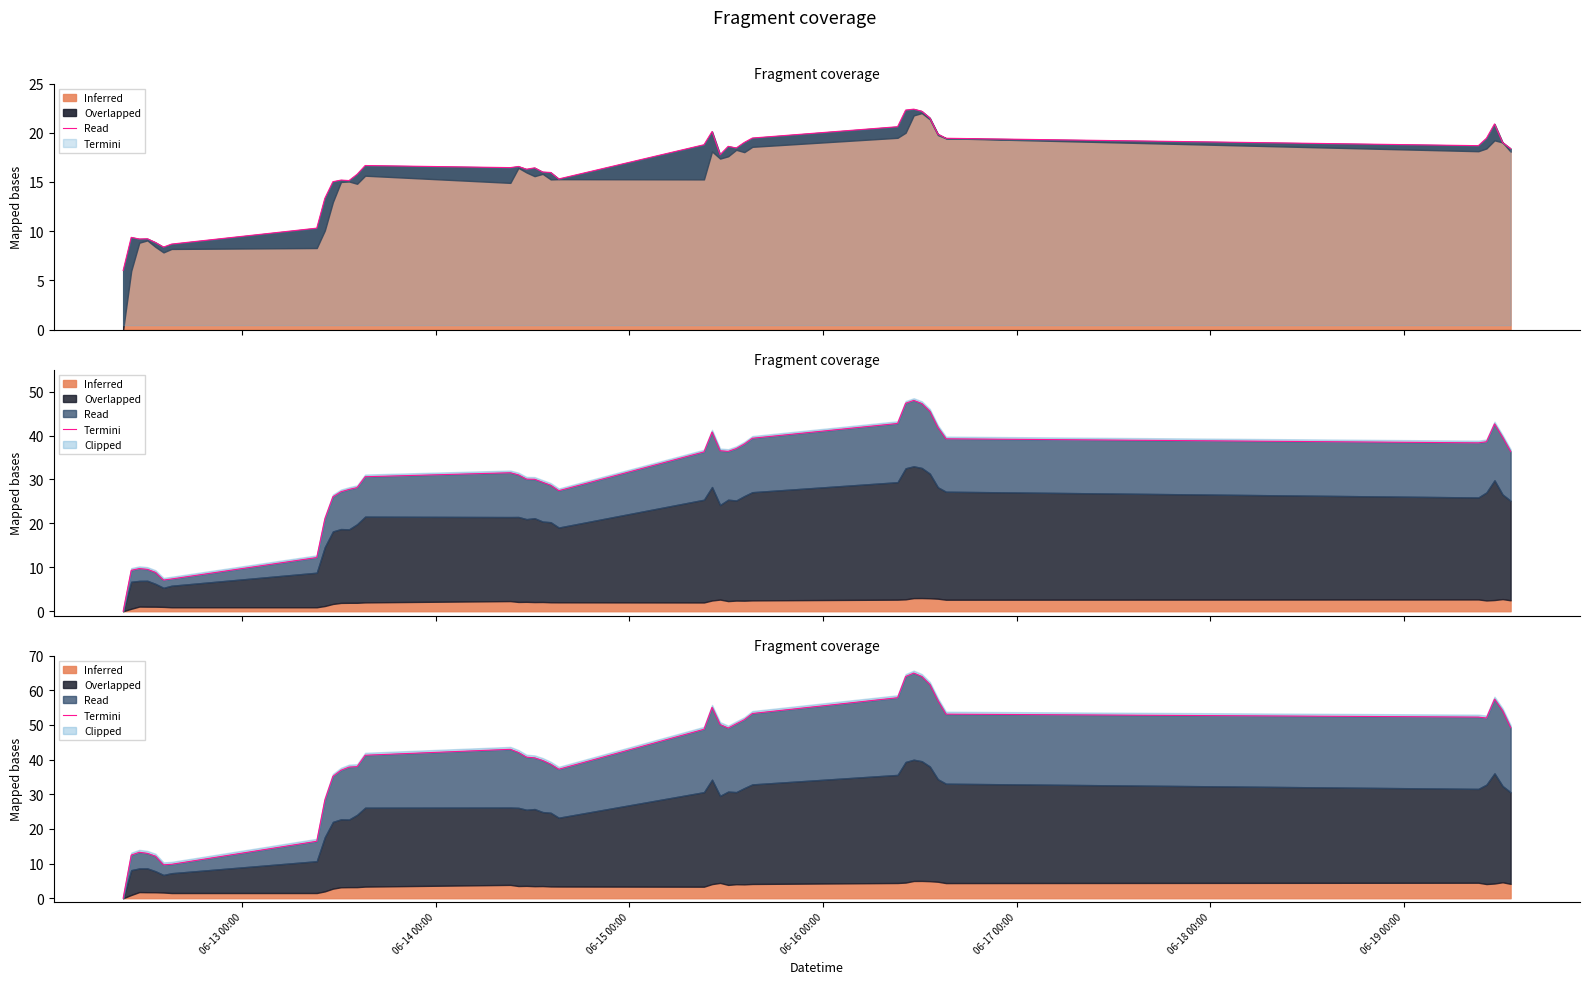

What is the sum of all values?

1632.5